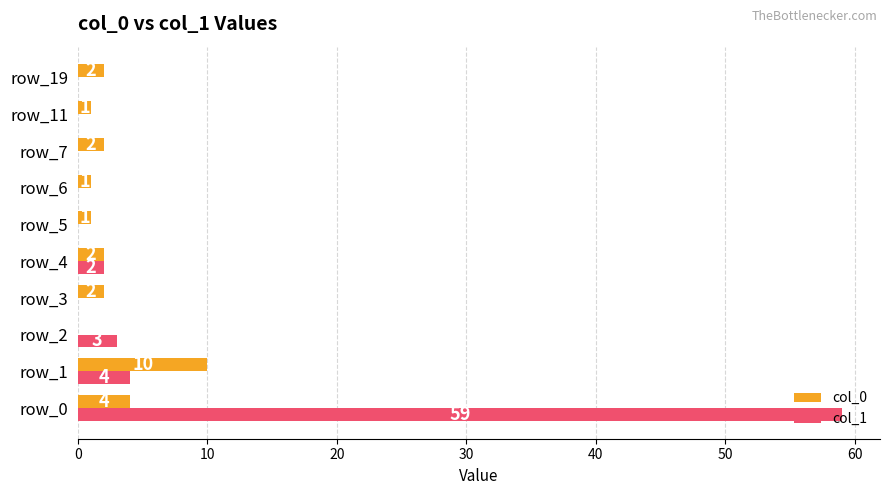

What is the sum of the col_1 values at row_3 and row_0?

59